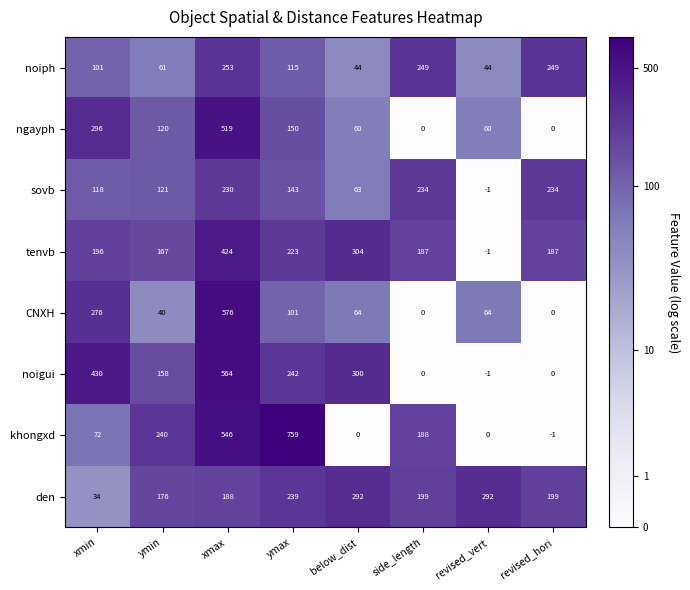

What is the maximum value for CNXH?

576